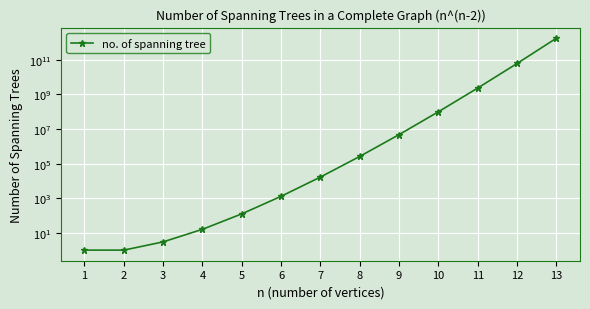

The chart shows a value of 1 at 2. True or false?

False